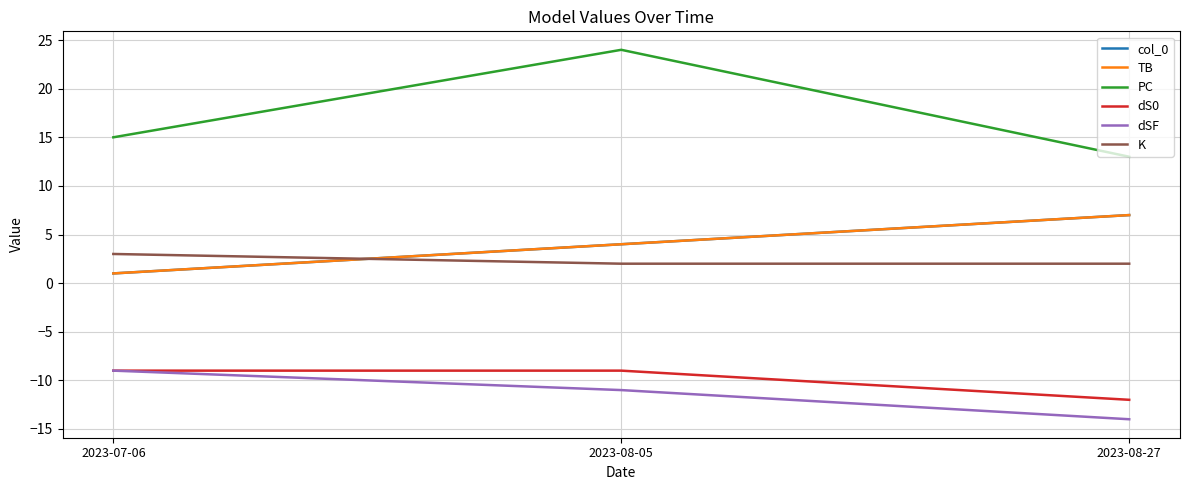

Is this an area chart (filled region under the line)?

No